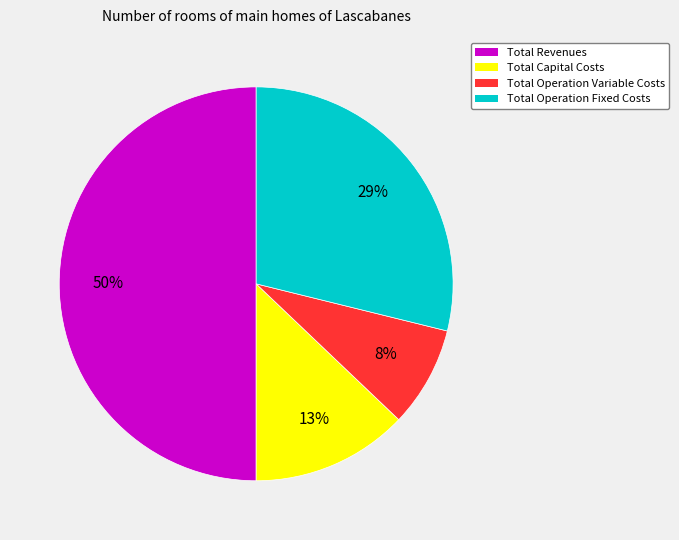

Combined, do Total Operation Fixed Costs and Total Capital Costs account for over 50%?

No